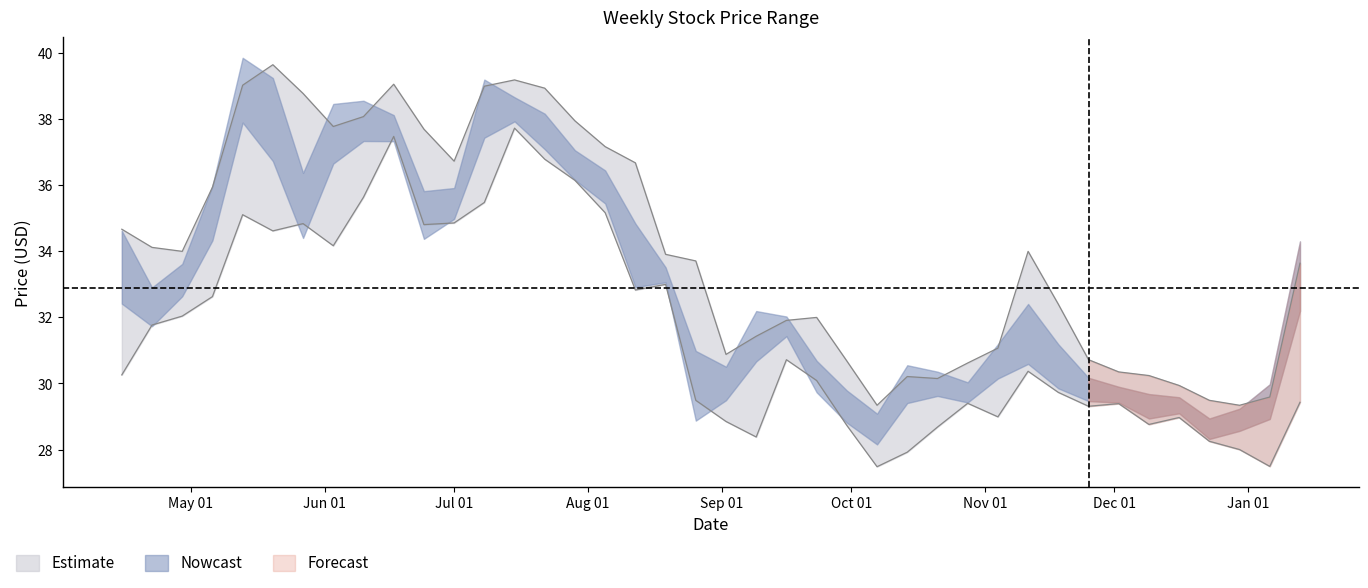

What is the value of the High point at the 18th from the left?

36.7